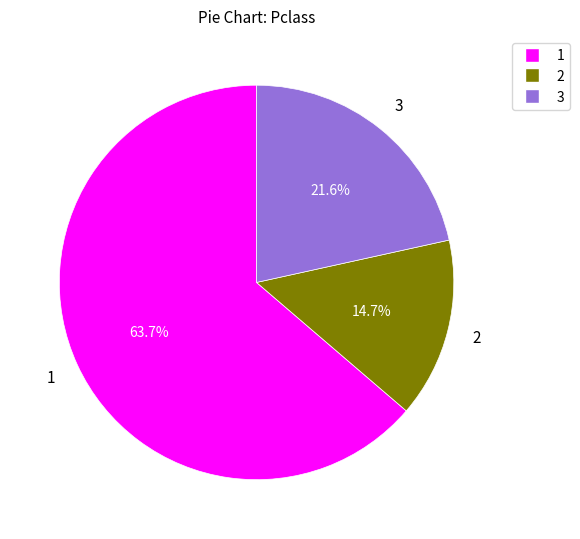

Count the number of slices in the pie.

3